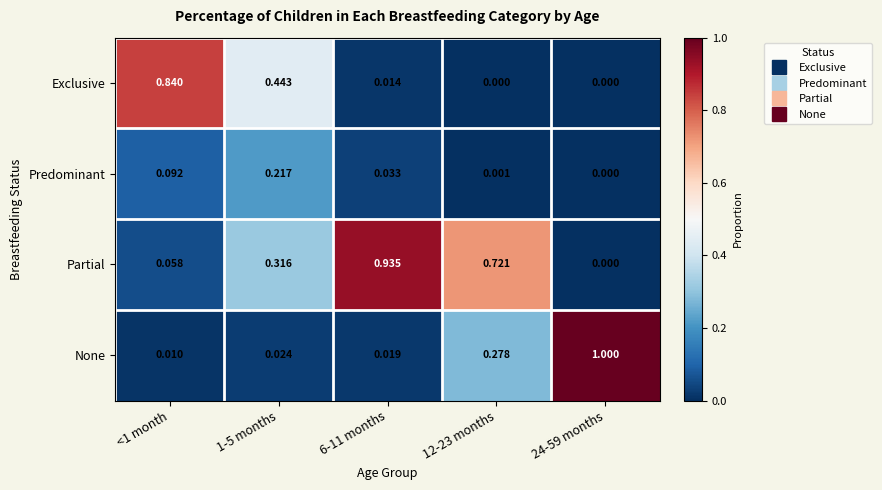

How many categories are shown in the chart?

5